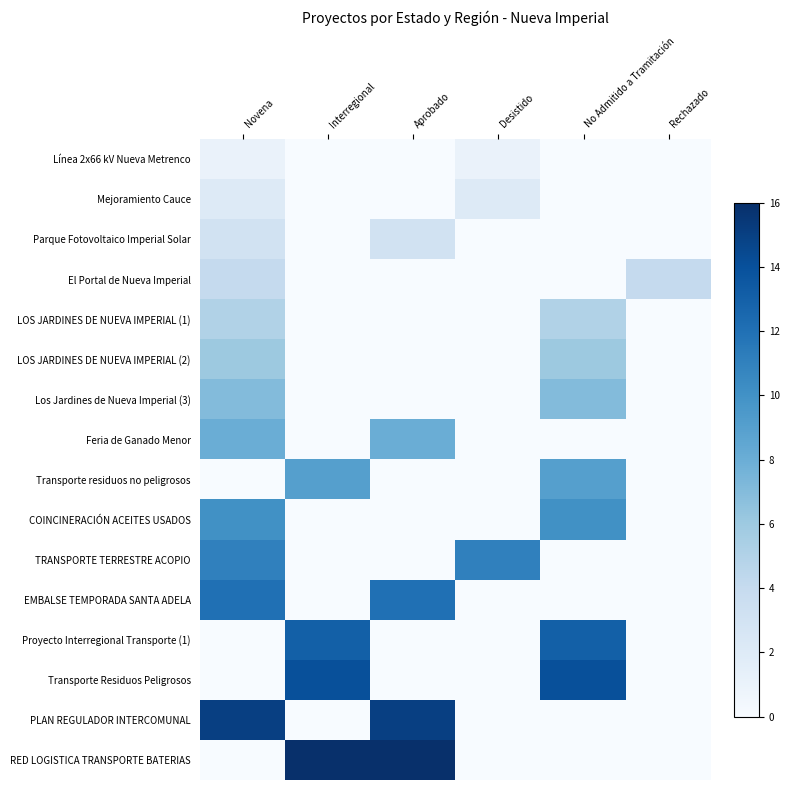

What is the difference between the highest and lowest values at Rechazado?

4